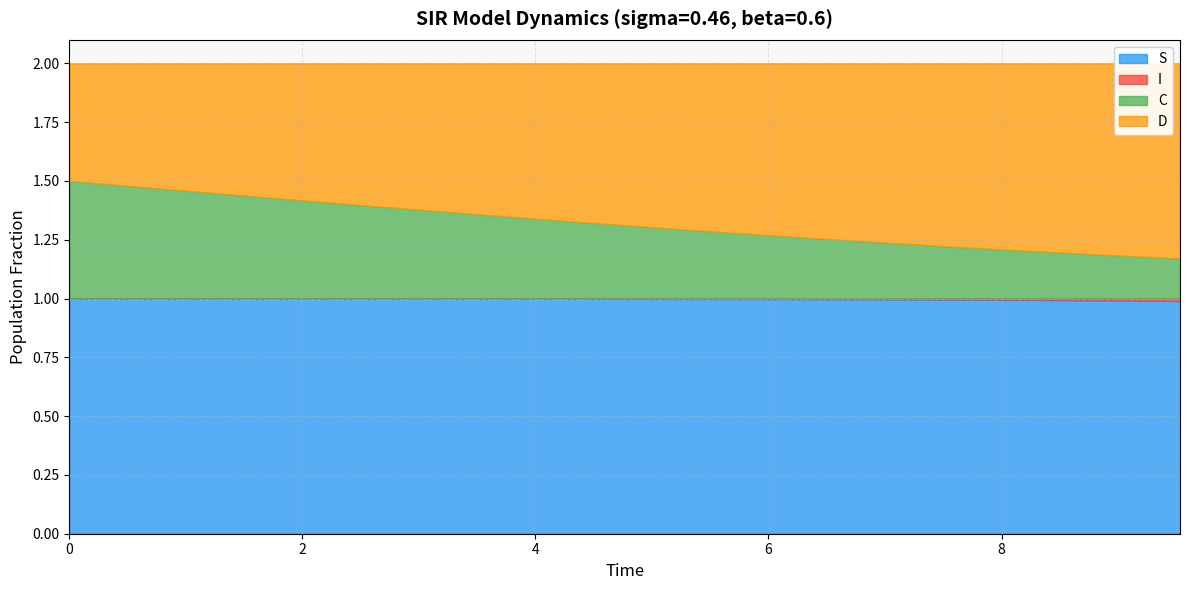

Does the chart have visible grid lines?

Yes